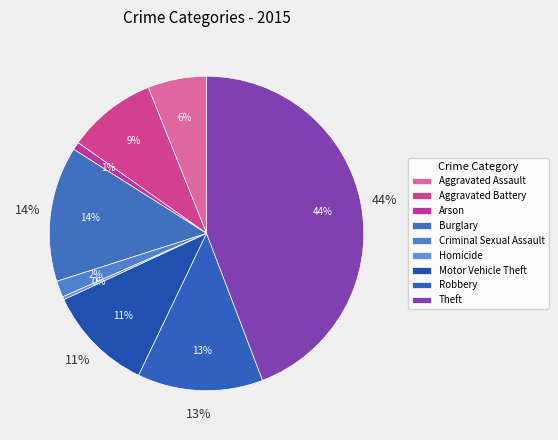

Does Theft represent more than half of the total?

No